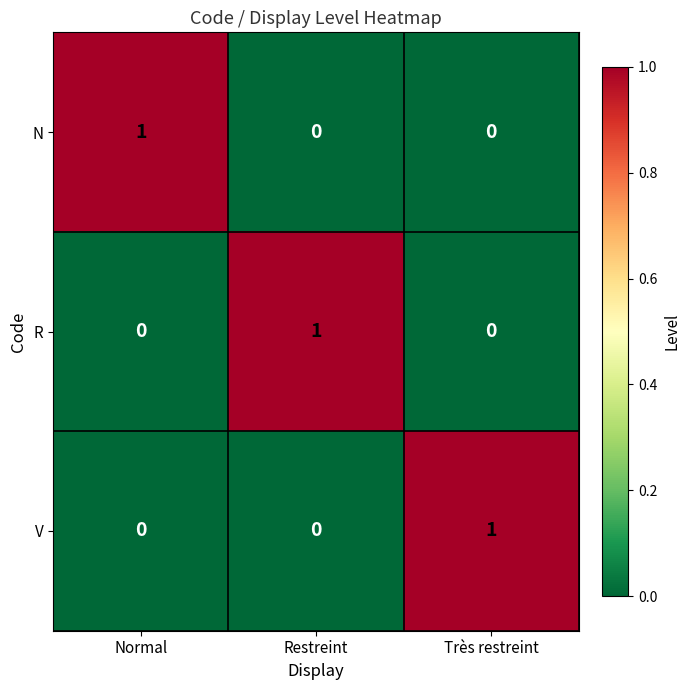

Reading left to right, list all the values displayed in this chart.

N: Normal=1	Restreint=0	Très restreint=0
R: Normal=0	Restreint=1	Très restreint=0
V: Normal=0	Restreint=0	Très restreint=1